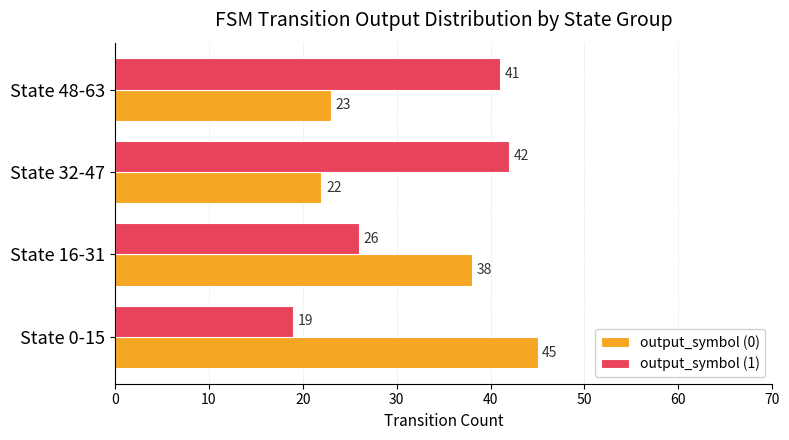

Where is output_symbol (1) nearest to the value 30?

State 16-31